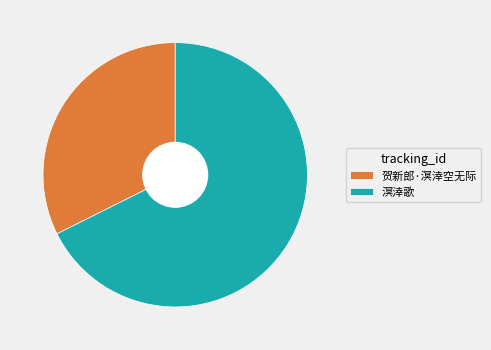

Approximately how many times larger is the value at 溟涬歌 compared to 贺新郎·溟涬空无际?

2.1